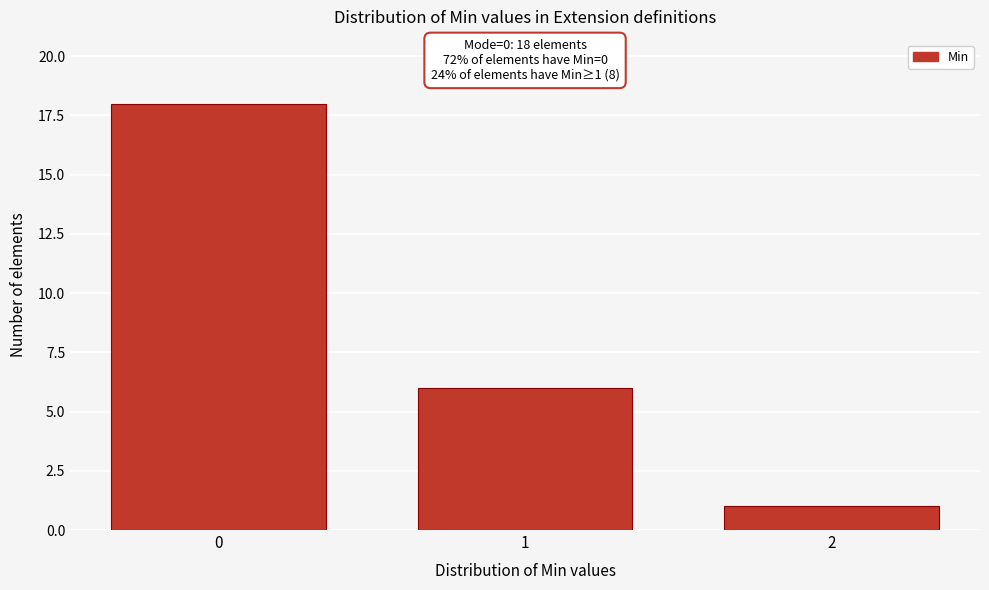

Reading left to right, extract all data points from this chart.

18	6	1